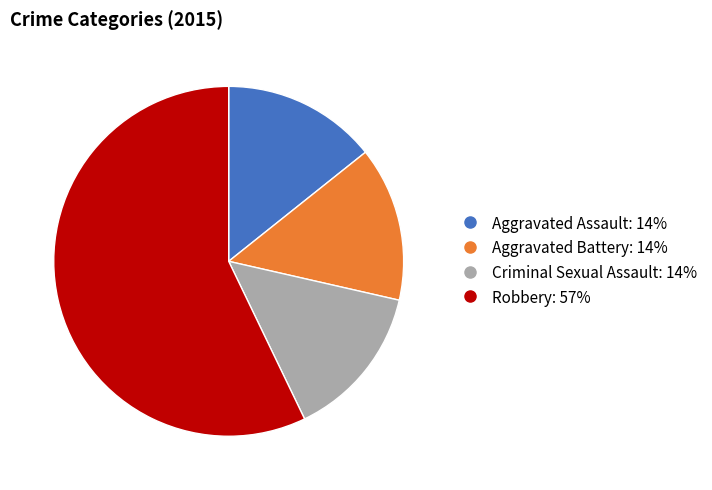

How many slices are in this pie chart?

4